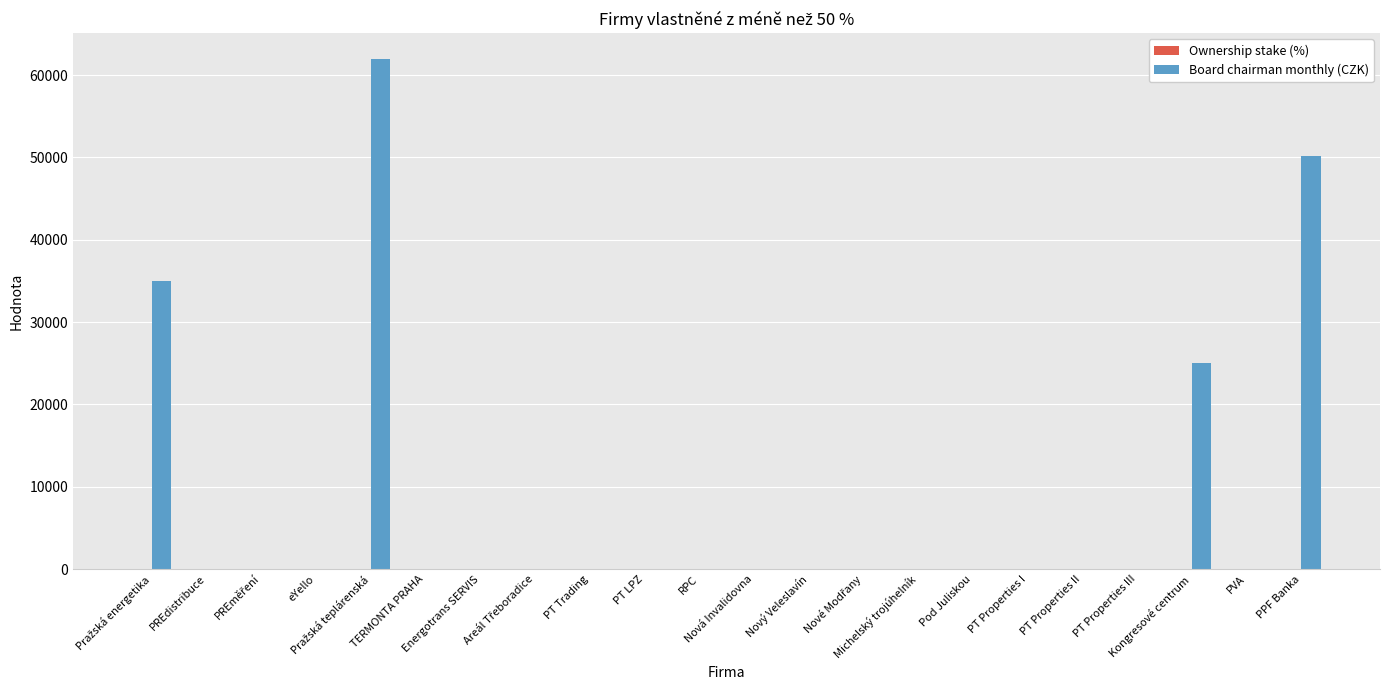

True or false: Board chairman monthly (CZK) has a value of -37157.4 at Pod Juliskou.

False